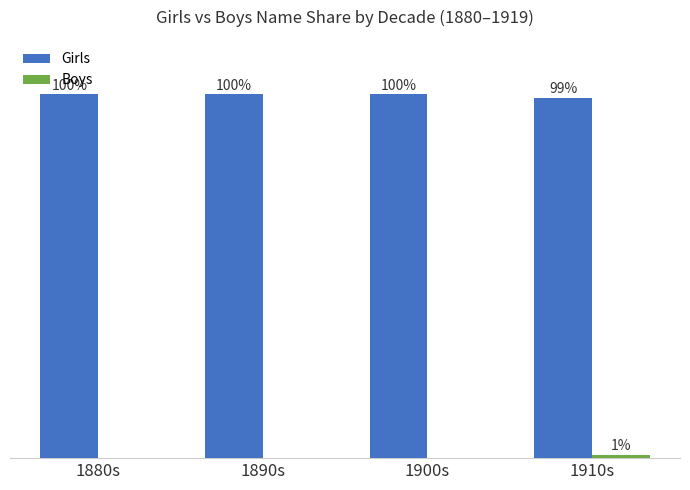

Where is Girls nearest to the value 99?

1910s